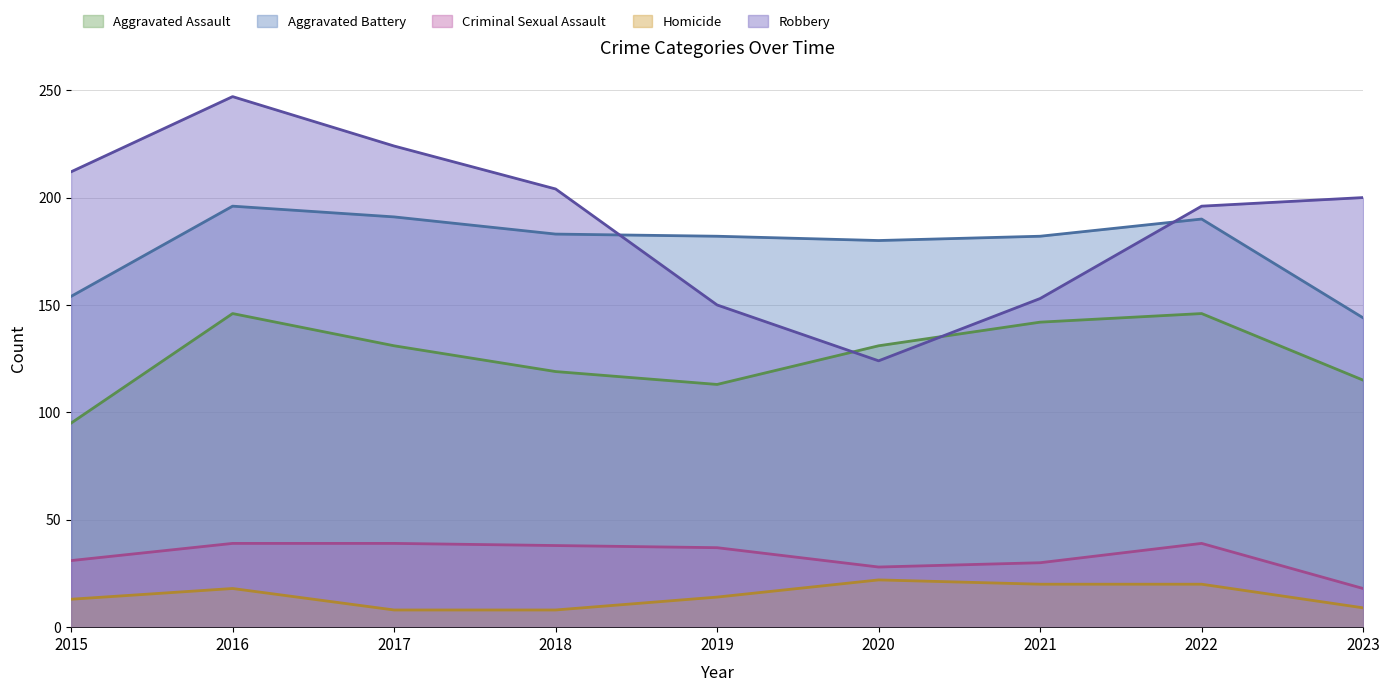

Where is Aggravated Assault nearest to the value 120?

2018